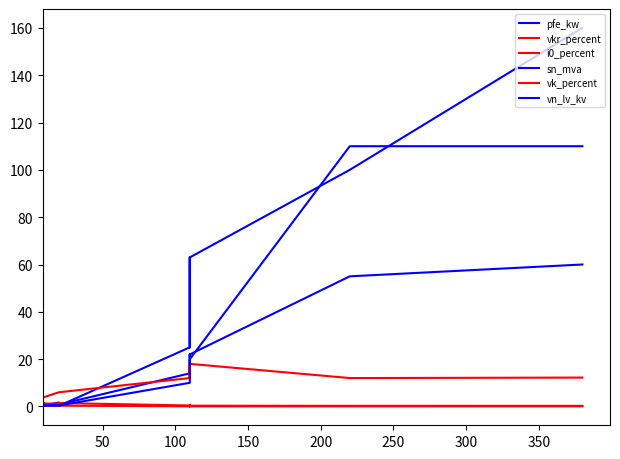

How many values in the vn_lv_kv series exceed 10?

5